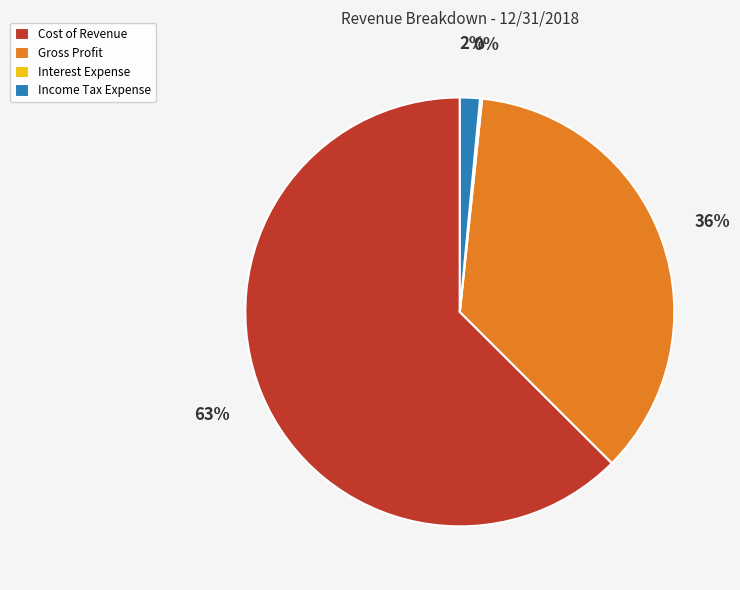

Does Cost of Revenue account for over 50% of the chart?

Yes